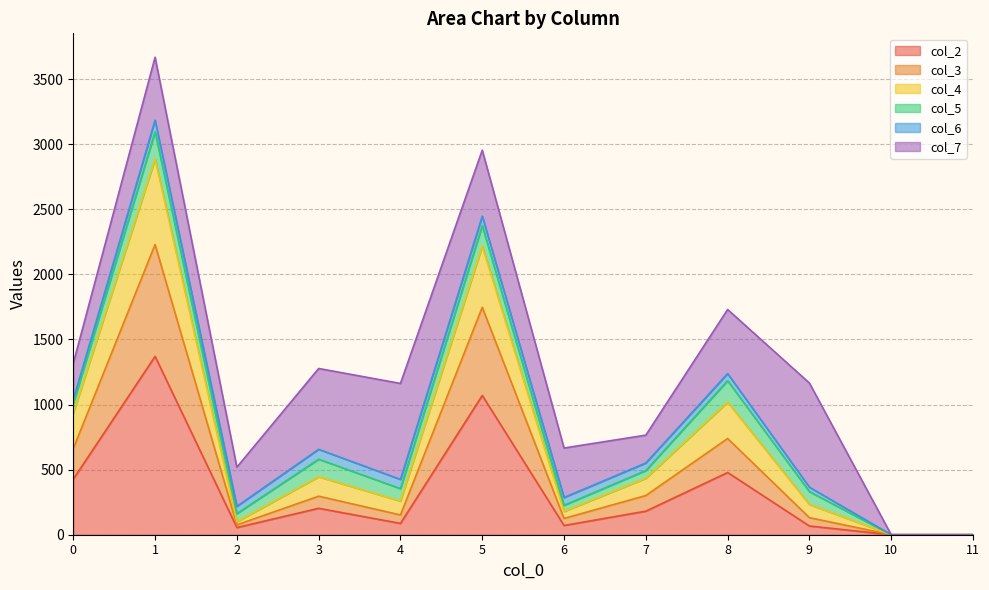

True or false: col_2 and col_3 intersect in this chart.

False